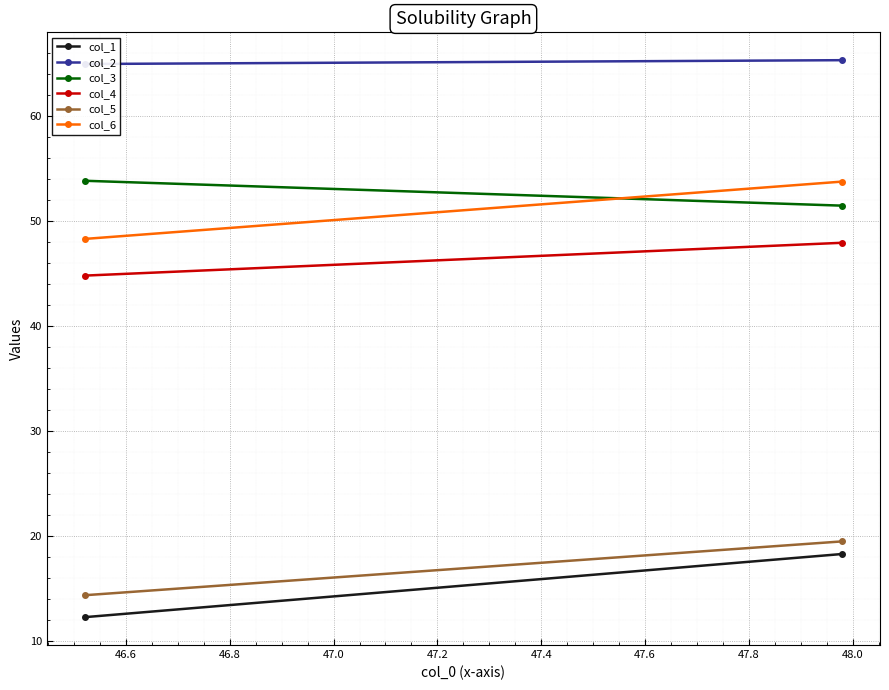

What are all the series names shown in the legend?

col_1, col_2, col_3, col_4, col_5, col_6